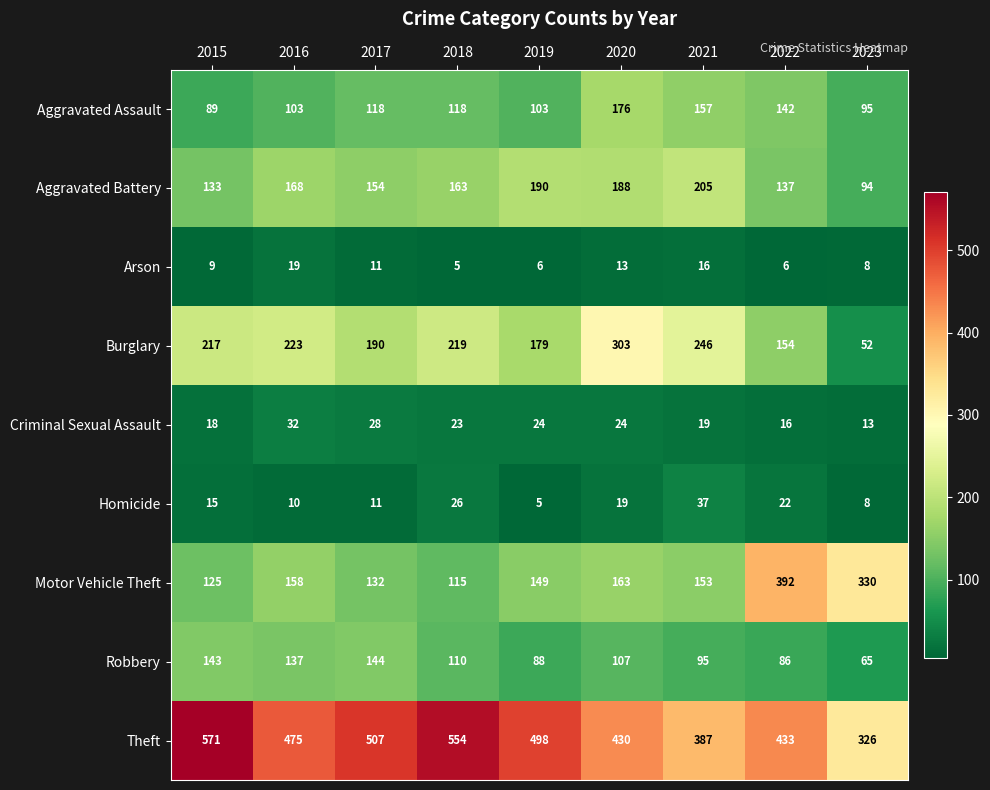

What is the minimum value for Burglary?

52